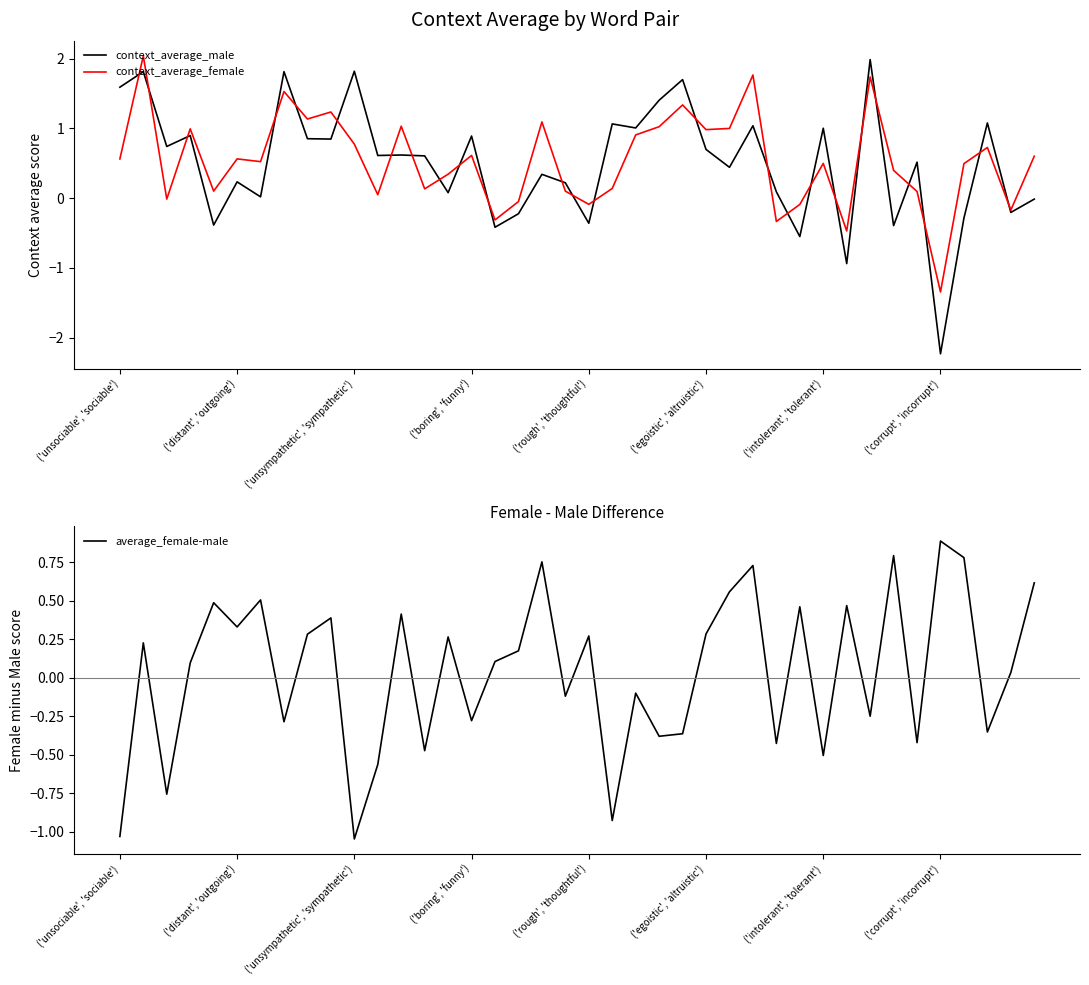

The value of context_average_male at ('corrupt', 'incorrupt') is 0.7. True or false?

False